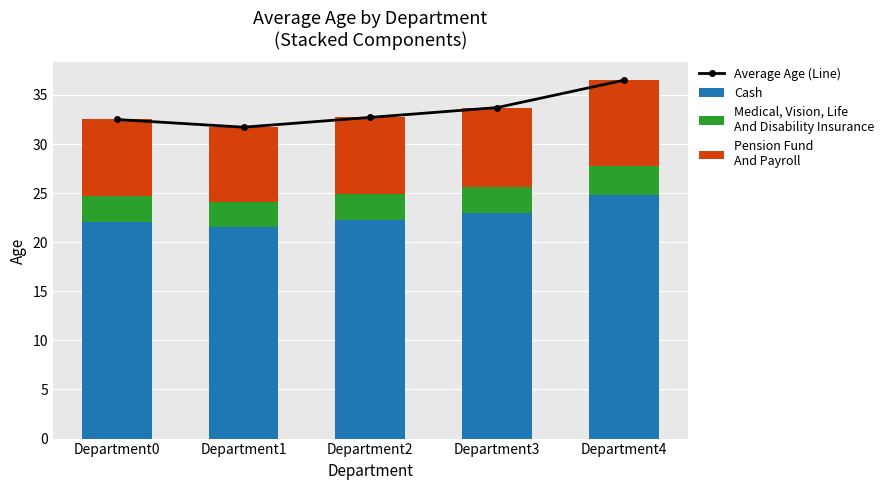

Reading right to left, extract all data points from this chart.

Average Age (Line): Department4=36.5	Department3=33.7	Department2=32.7	Department1=31.7	Department0=32.5
Cash: Department4=24.8	Department3=22.9	Department2=22.2	Department1=21.6	Department0=22.1
Medical, Vision, Life
And Disability Insurance: Department4=2.9	Department3=2.7	Department2=2.6	Department1=2.5	Department0=2.6
Pension Fund
And Payroll: Department4=8.8	Department3=8.1	Department2=7.9	Department1=7.6	Department0=7.8